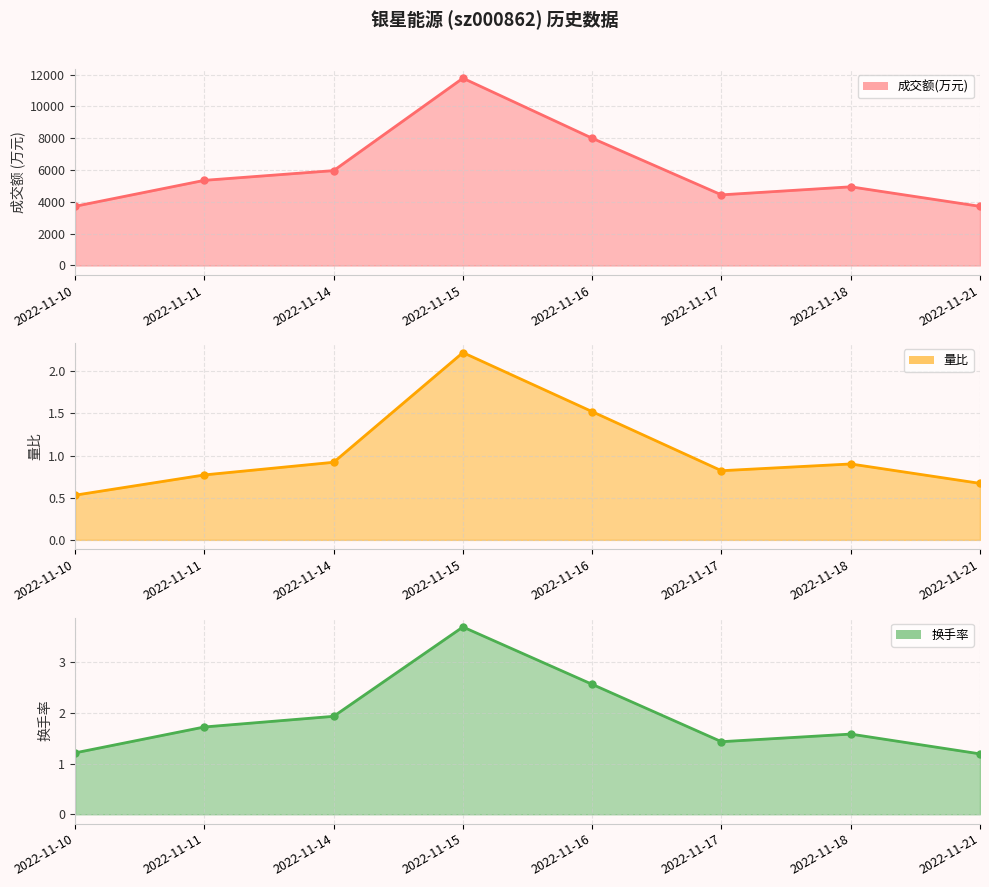

True or false: 成交额(万元) and 换手率 intersect in this chart.

False